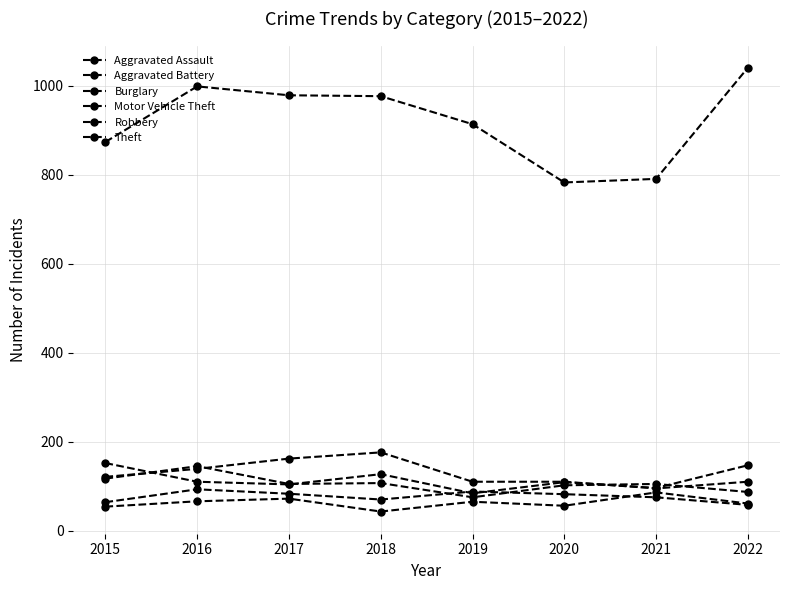

How many lines are shown in the chart?

6